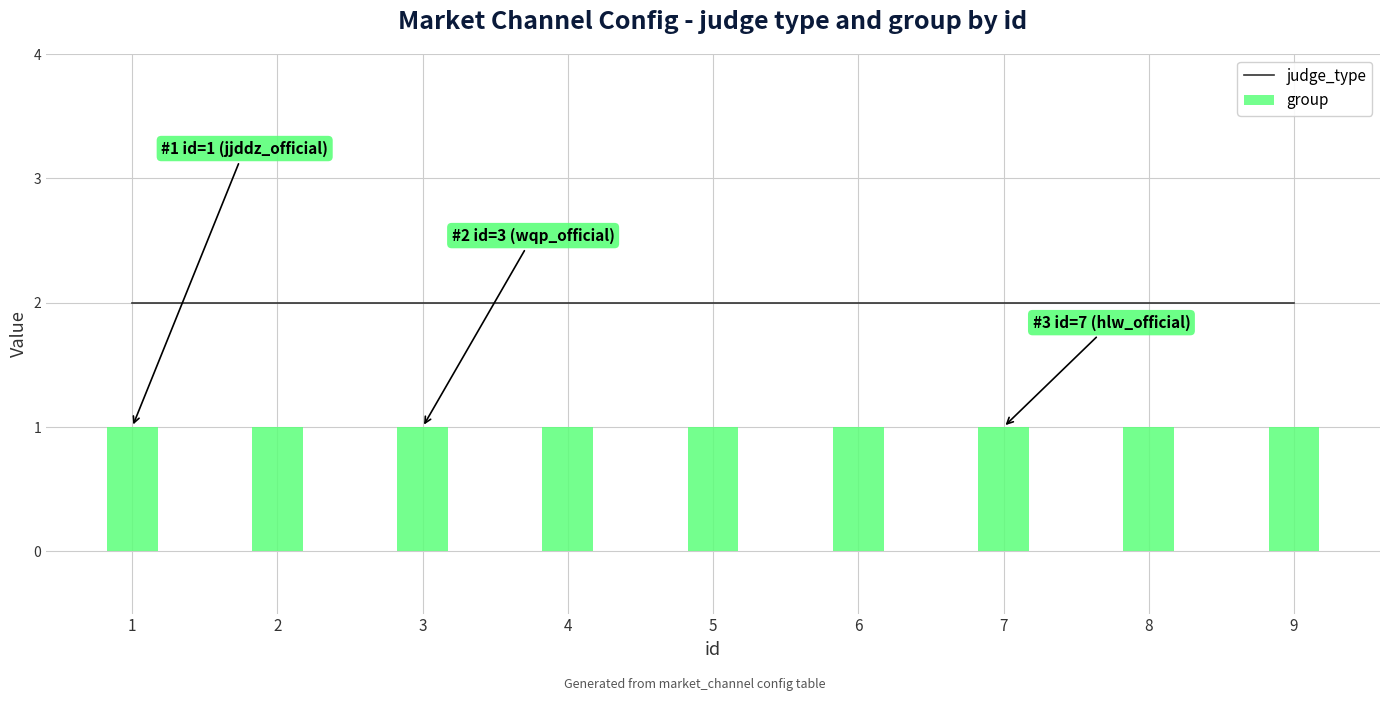

Reading left to right, extract all data points from this chart.

judge_type: 2	2	2	2	2	2	2	2	2
group: 1	1	1	1	1	1	1	1	1